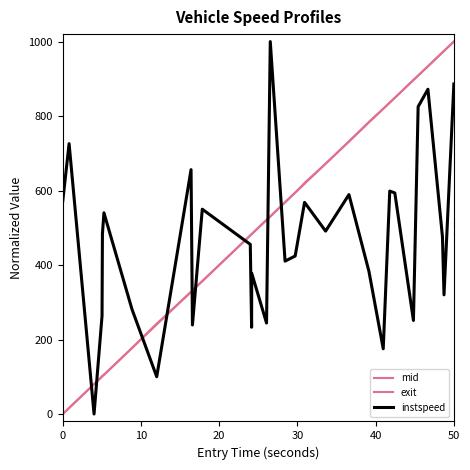

What is the difference between the maximum and minimum values in the instspeed series?

1000.0